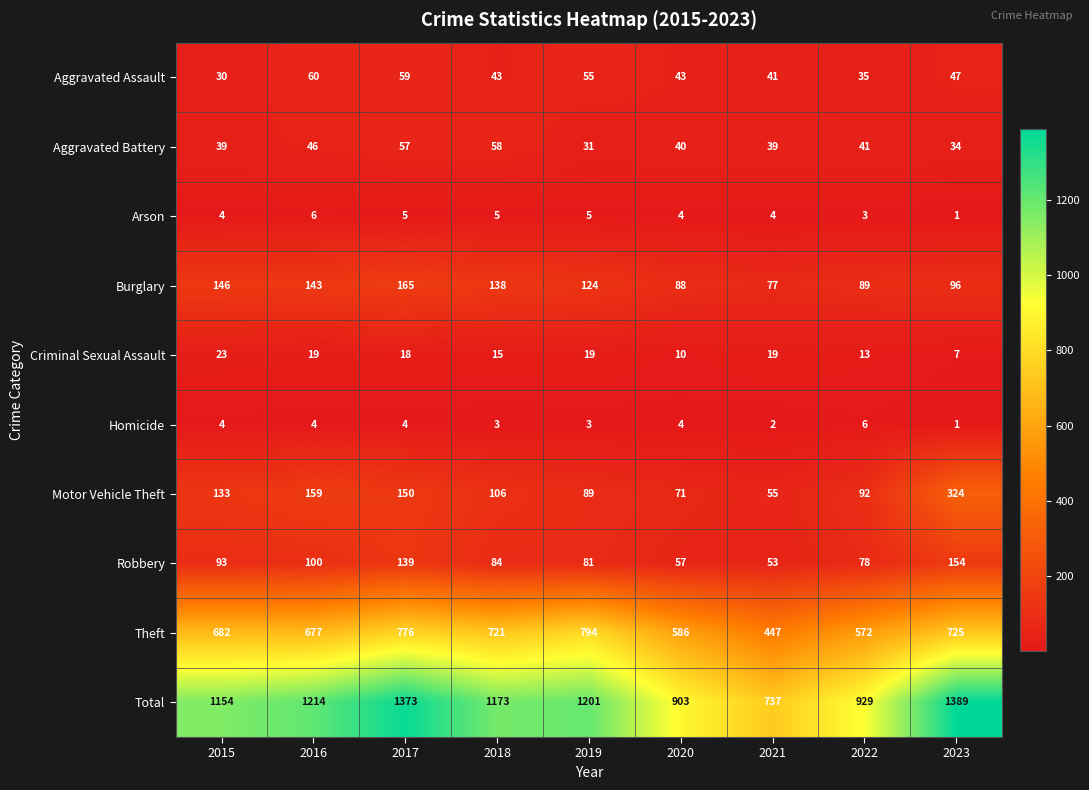

Which series has the largest total across all categories?

Total